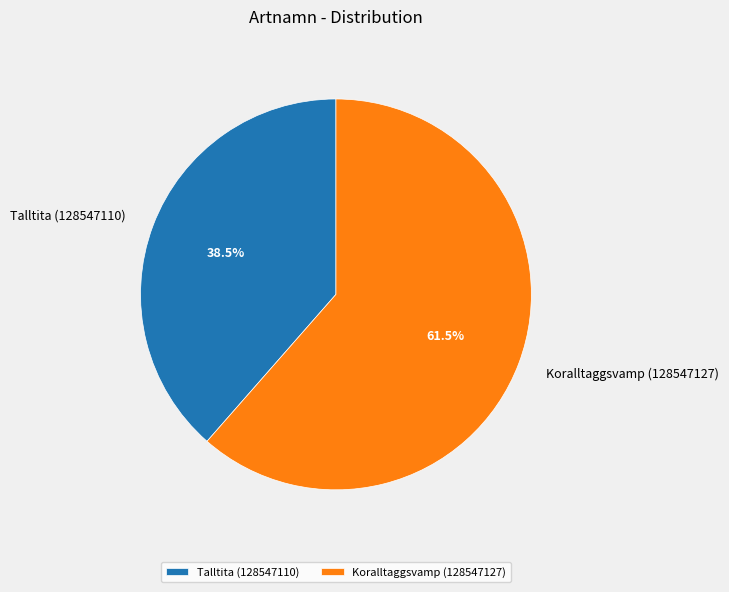

The Talltita (128547110) slice represents 52% of the pie. True or false?

False